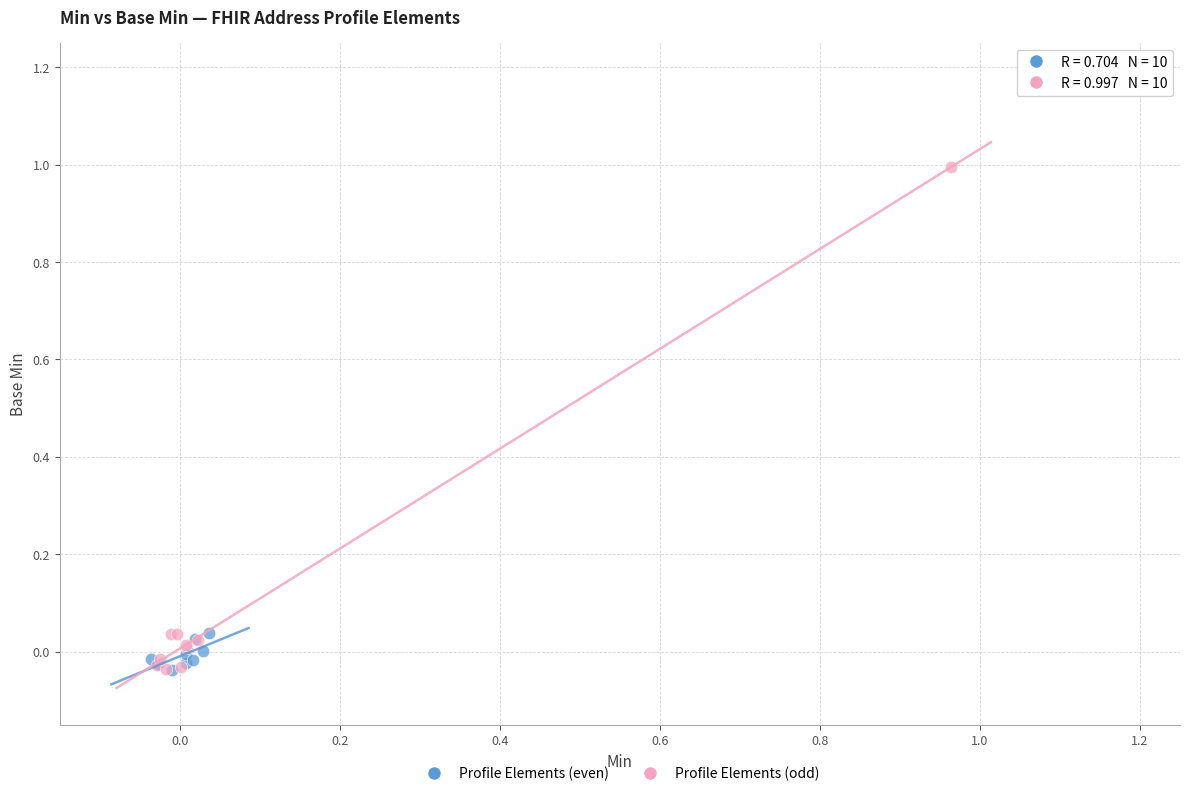

Which series contains the highest Y value?

Profile Elements (odd)